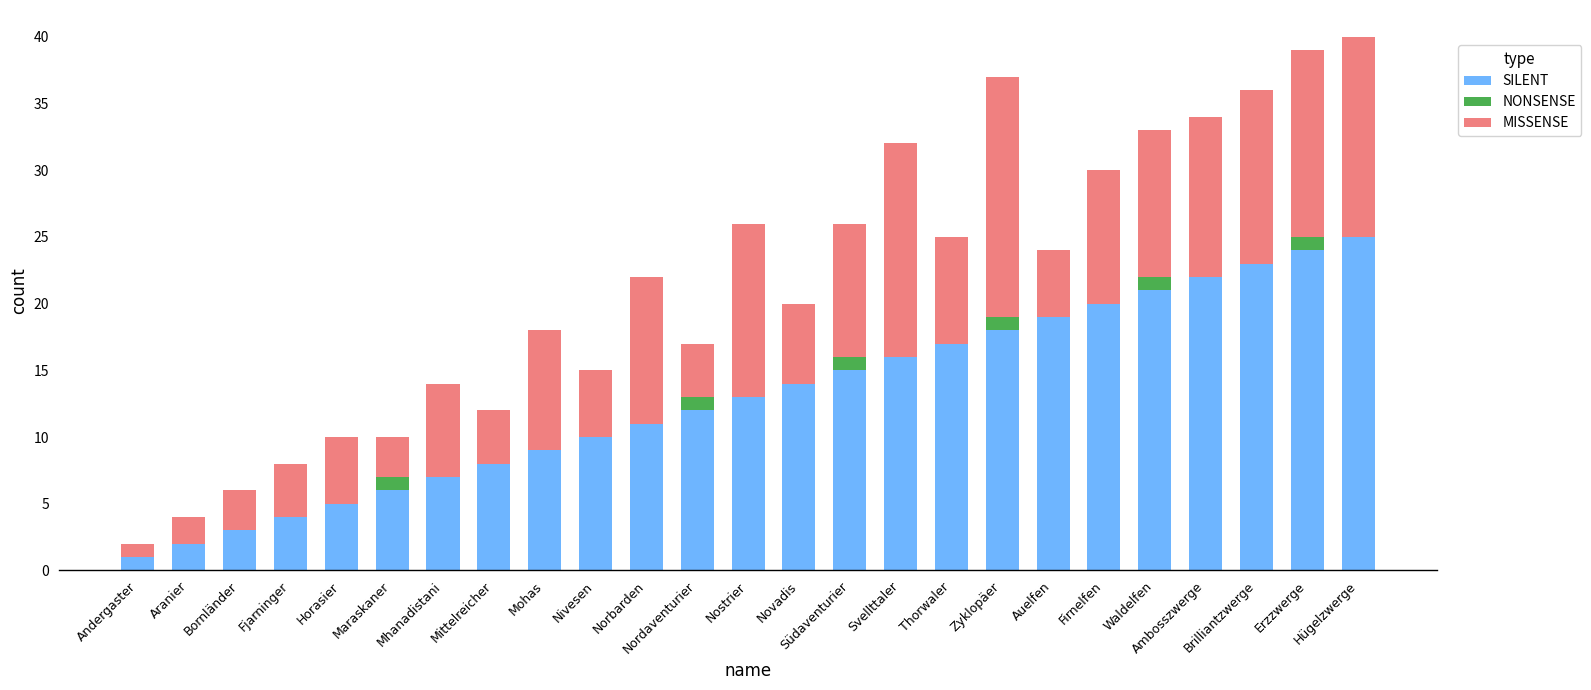

True or false: SILENT has a value of 10 at Nivesen.

True